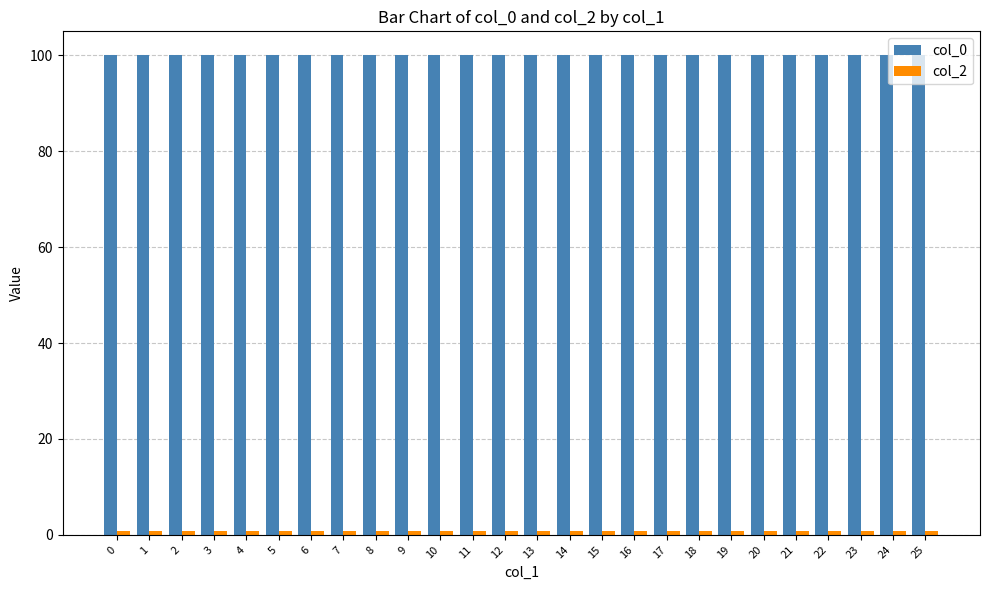

What is the value of the col_0 bar at the 8th from the left?

100.0